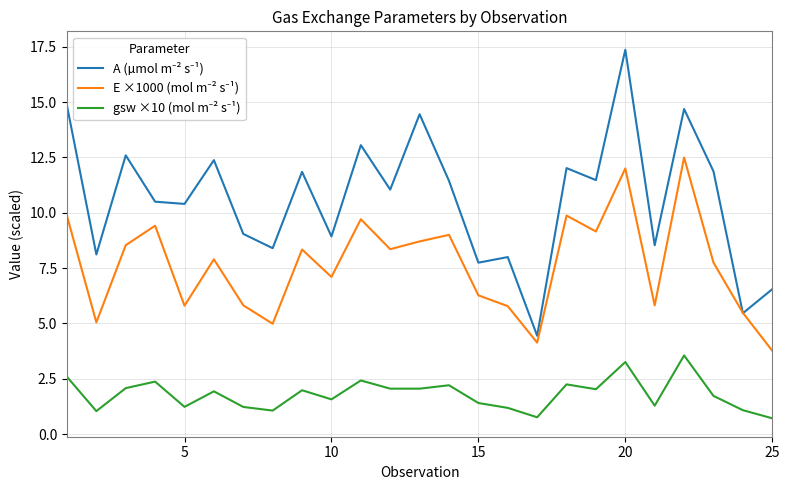

What is the smallest value displayed?

0.7